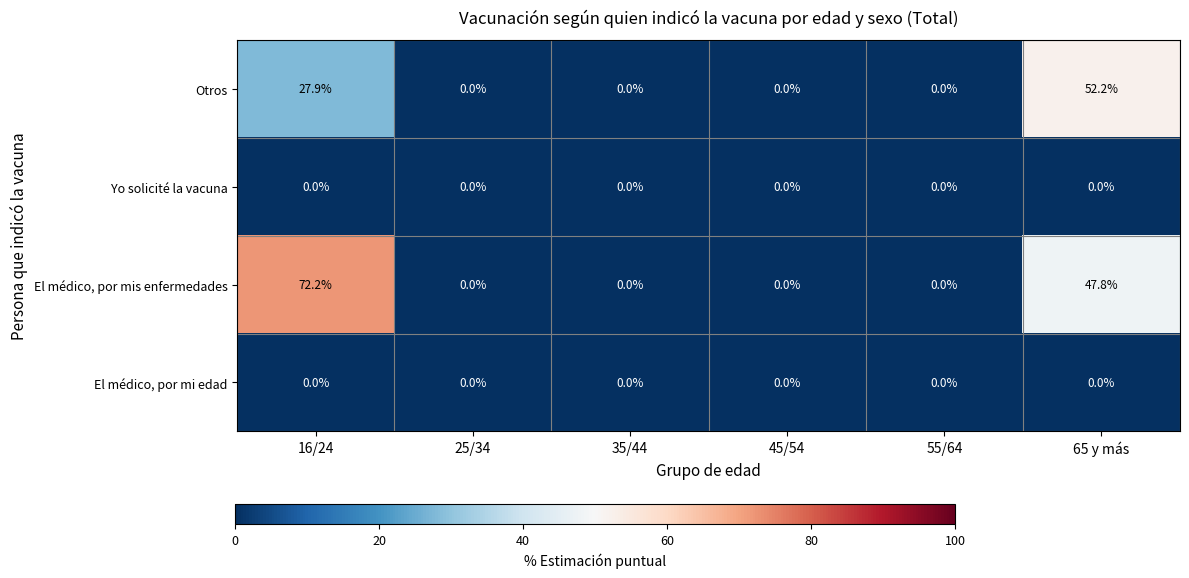

The value of Yo solicité la vacuna at 65 y más is 0.0. True or false?

True